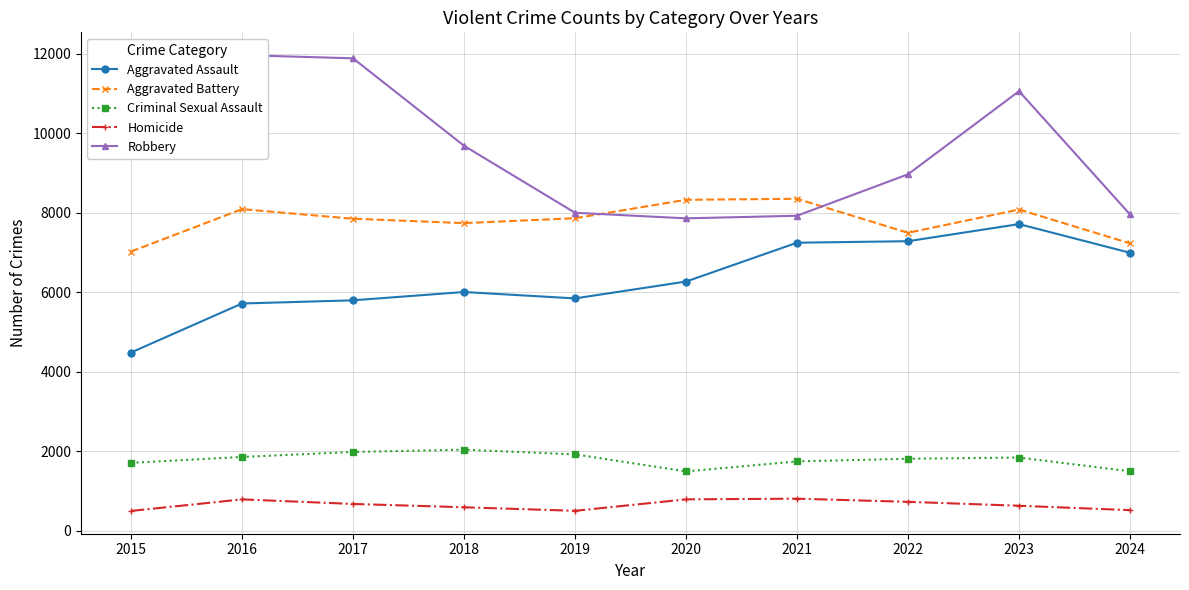

What is the sum of the Criminal Sexual Assault values at 2019 and 2018?

3956